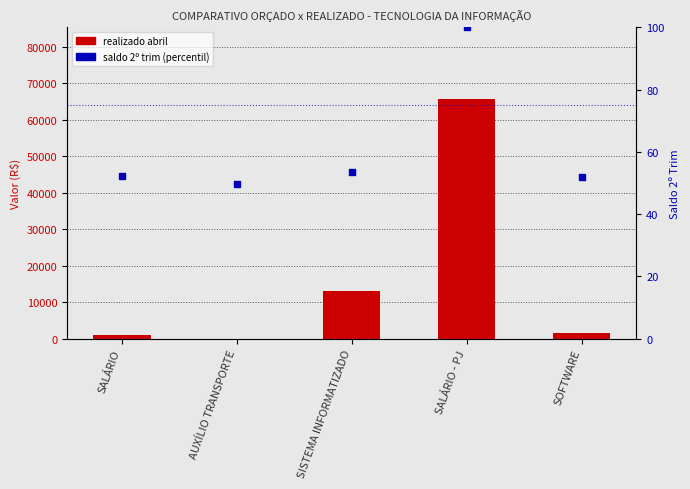

Which series has the widest spread of Y values?

realizado abril